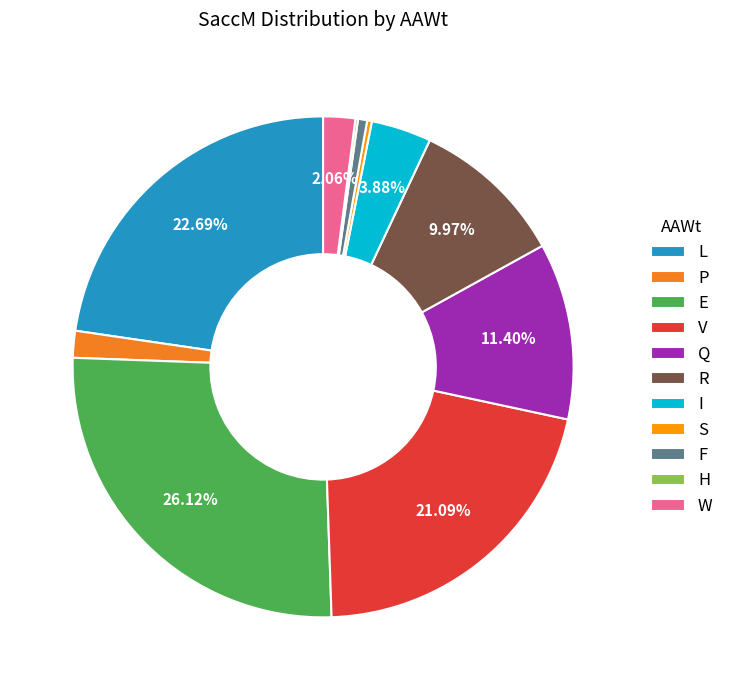

Is the sum of E and R greater than half?

No